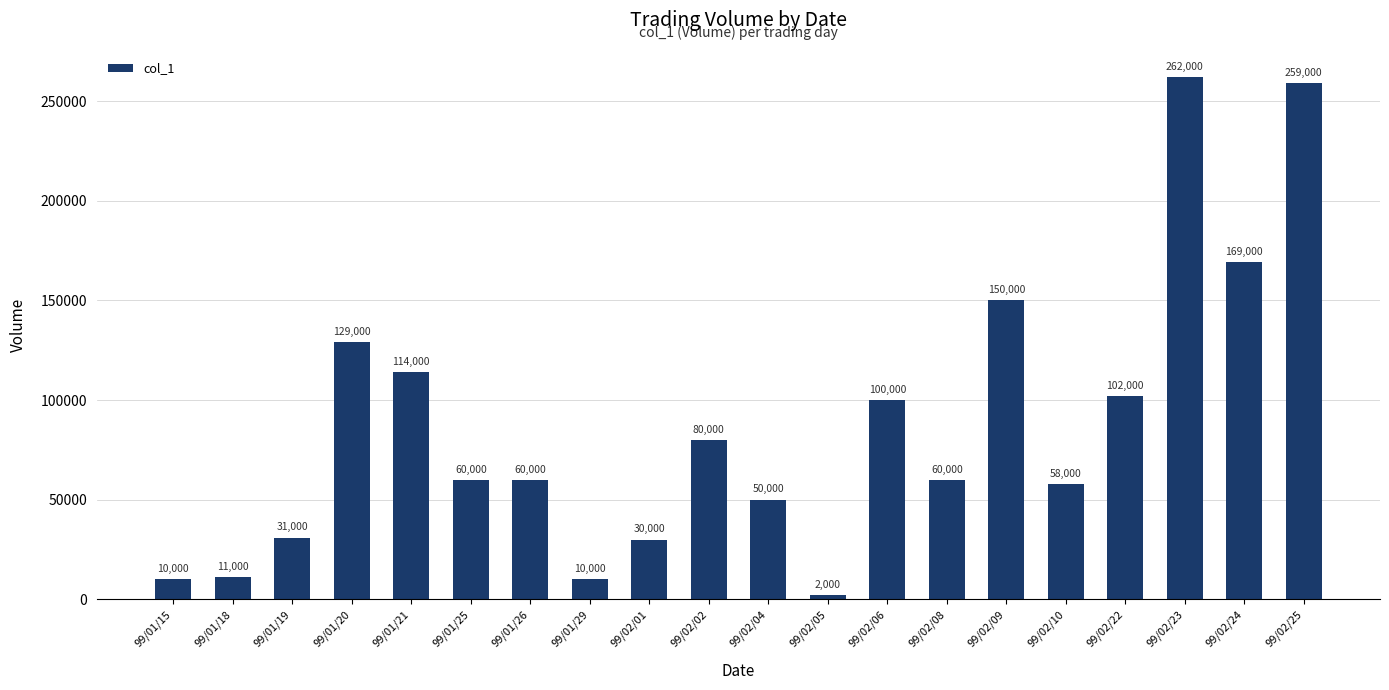

What position from the right is 99/02/23?

3